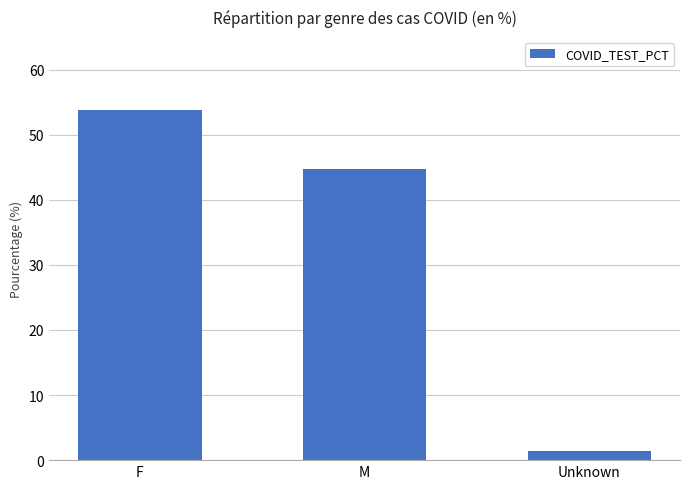

List the labels in order of value, smallest first.

Unknown, M, F